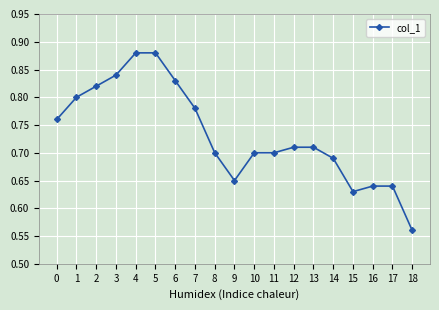

Does the chart display data point markers on the line(s)?

Yes